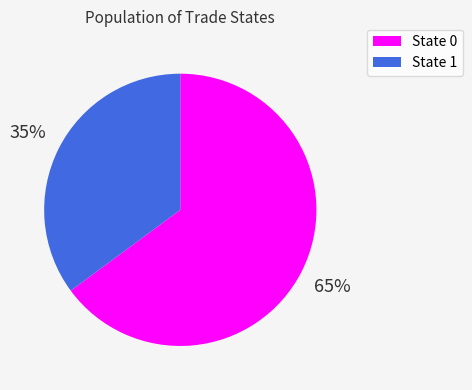

How many segments does this pie chart have?

2